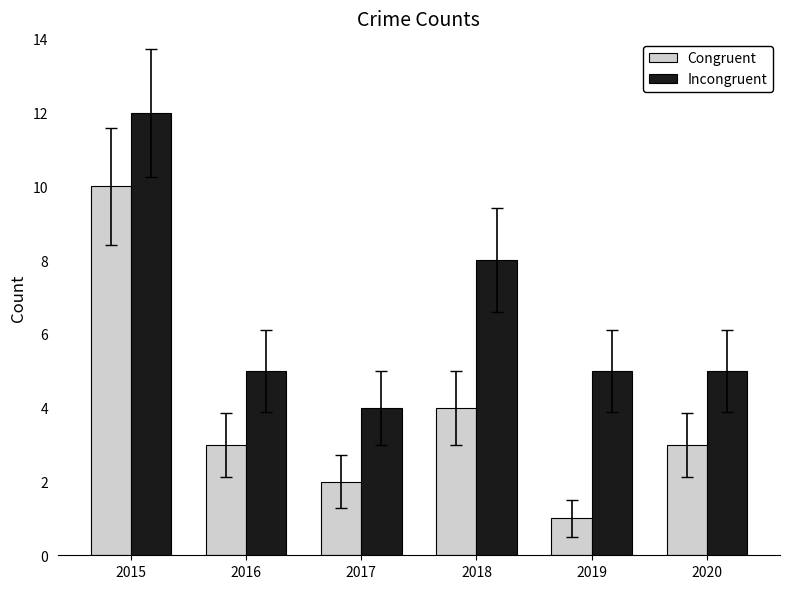

Rank the series by their maximum value, from highest to lowest.

Incongruent, Congruent